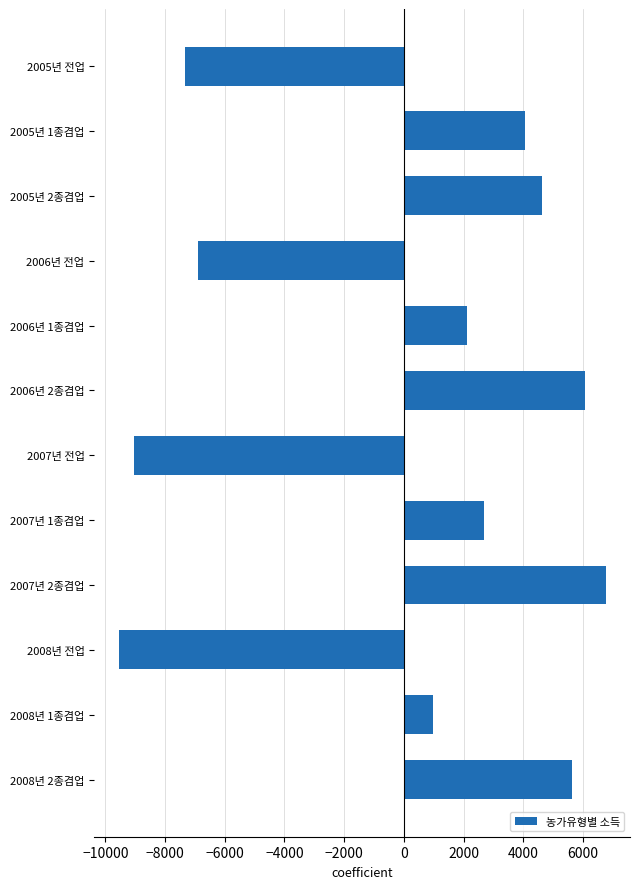

List the labels in order of value, smallest first.

2008년 전업, 2007년 전업, 2005년 전업, 2006년 전업, 2008년 1종겸업, 2006년 1종겸업, 2007년 1종겸업, 2005년 1종겸업, 2005년 2종겸업, 2008년 2종겸업, 2006년 2종겸업, 2007년 2종겸업